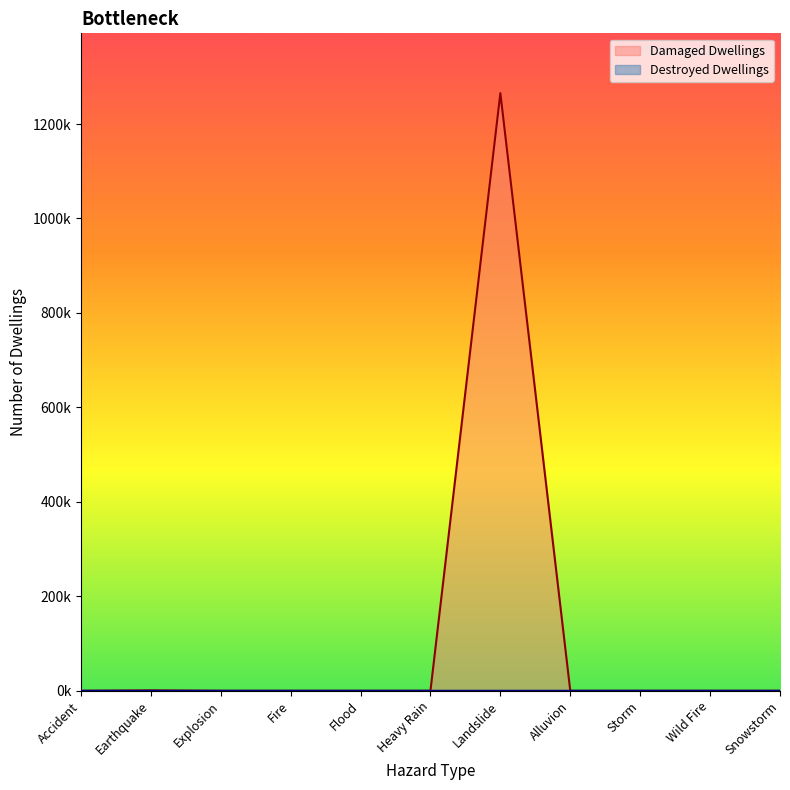

At which label does Destroyed Dwellings reach its minimum?

Accident